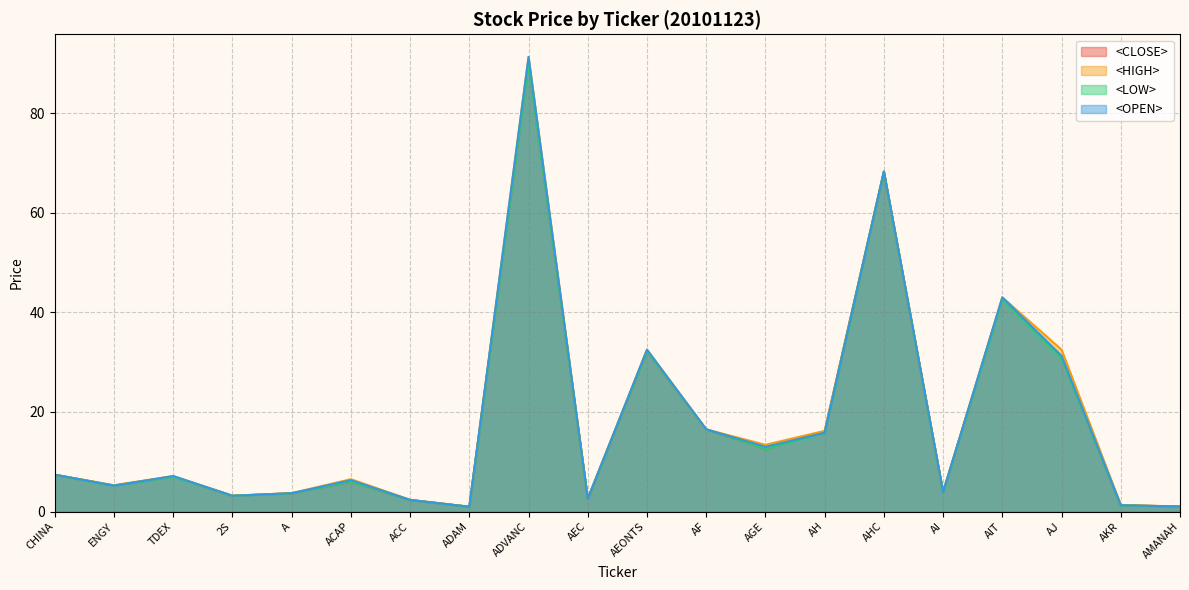

Is it true that <OPEN> equals 3.2 at 2S?

True